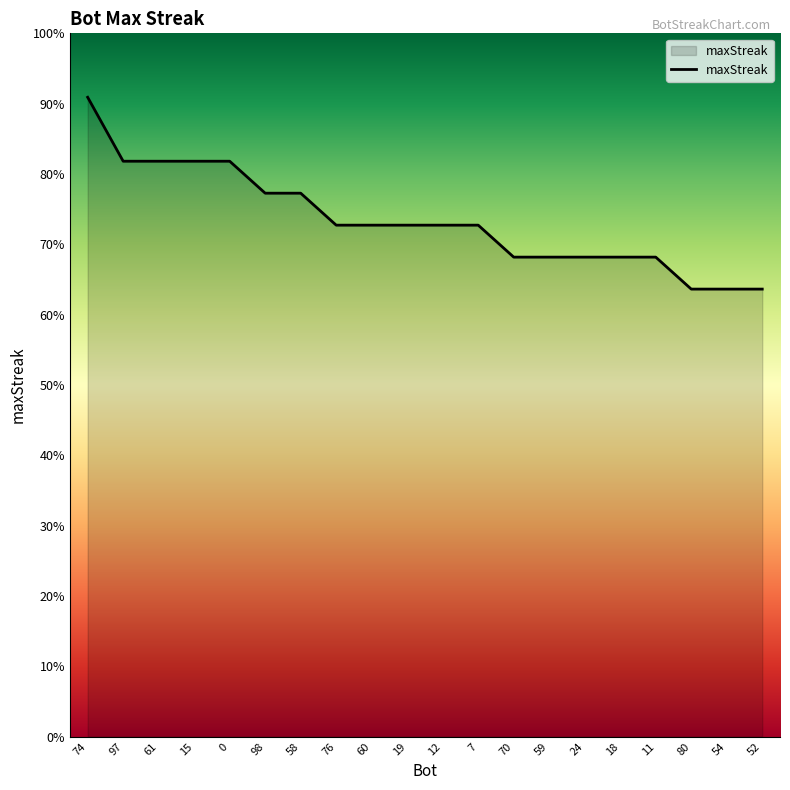

True or false: the data shows 14 at 52.

True